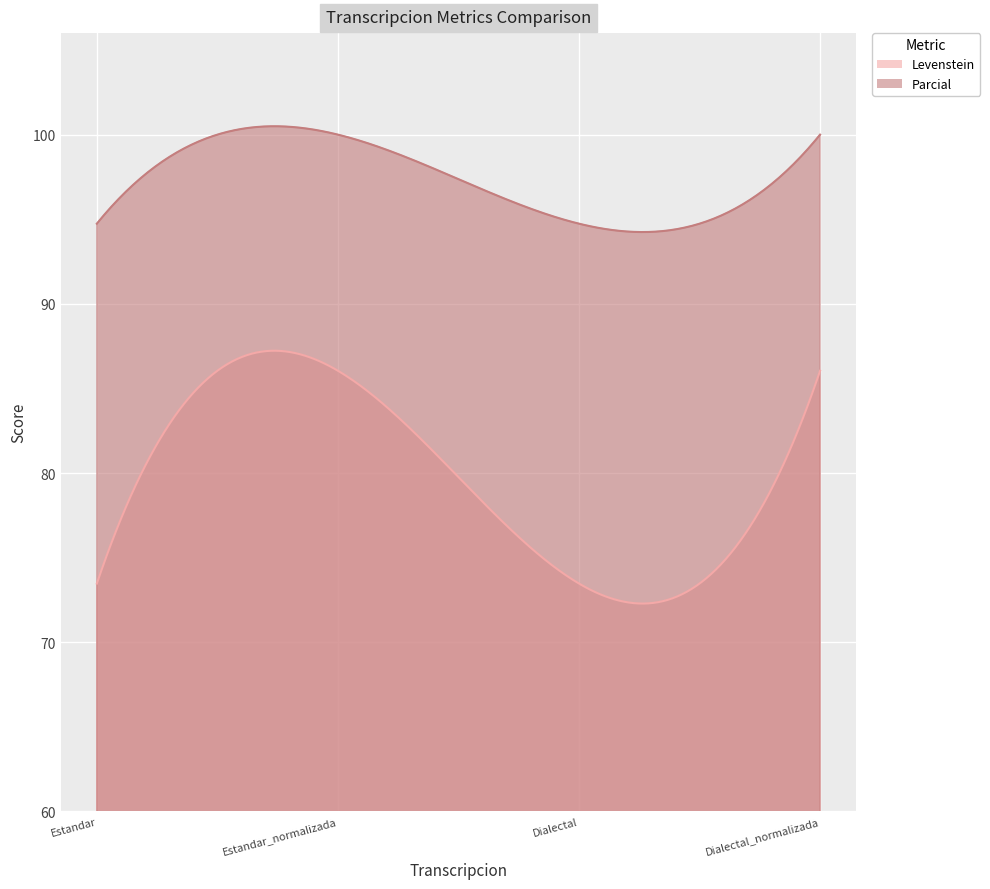

True or false: Levenstein and Parcial intersect in this chart.

False